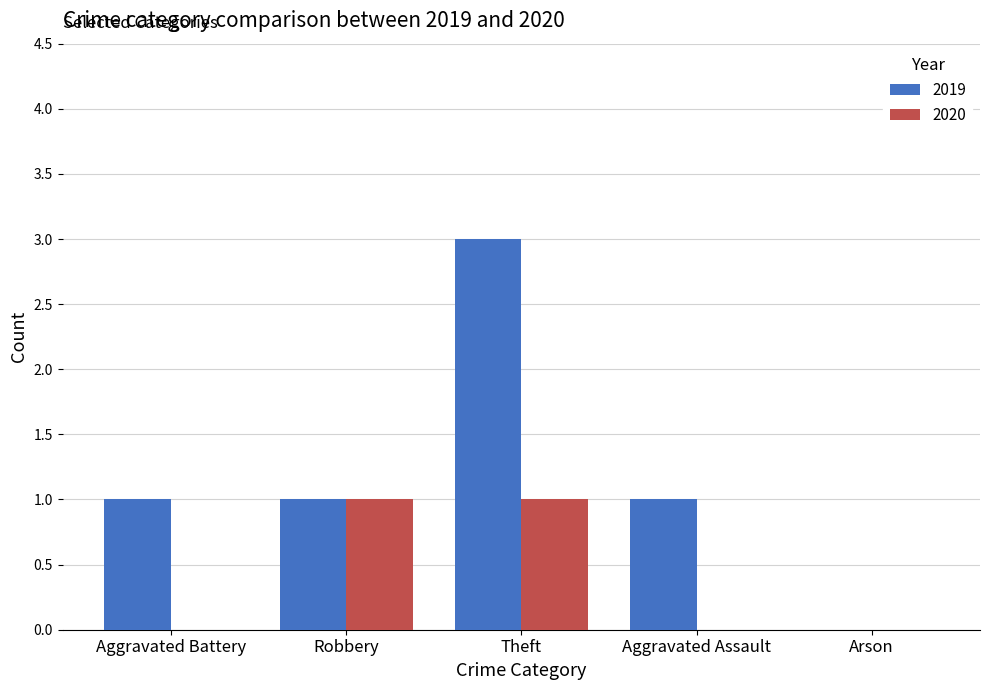

What is the average value of the 2020 series?

0